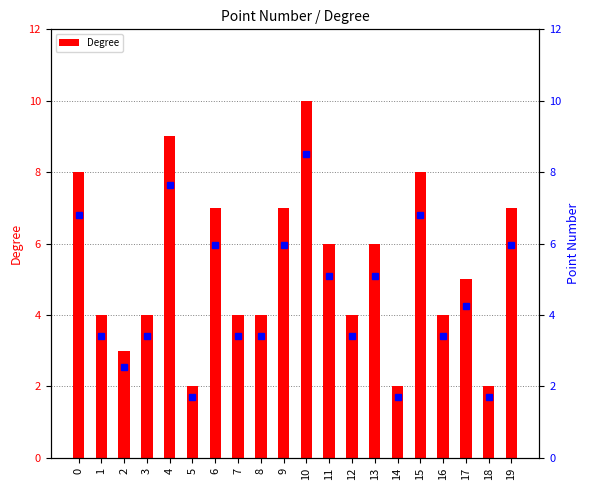

Is it true that the value at 14 is 3?

False